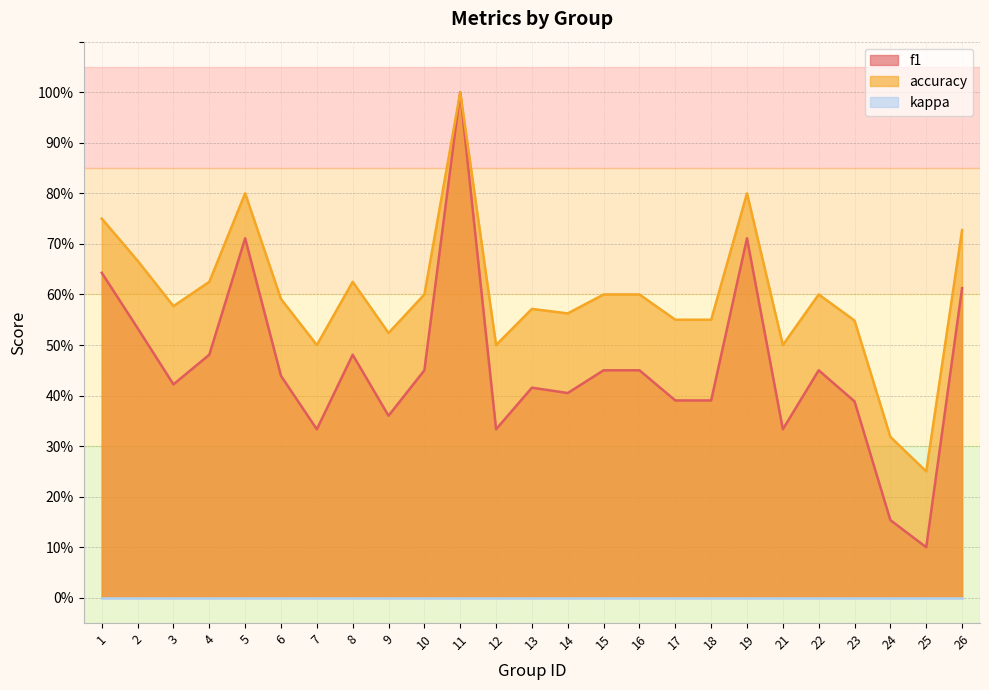

True or false: f1 and accuracy intersect in this chart.

False